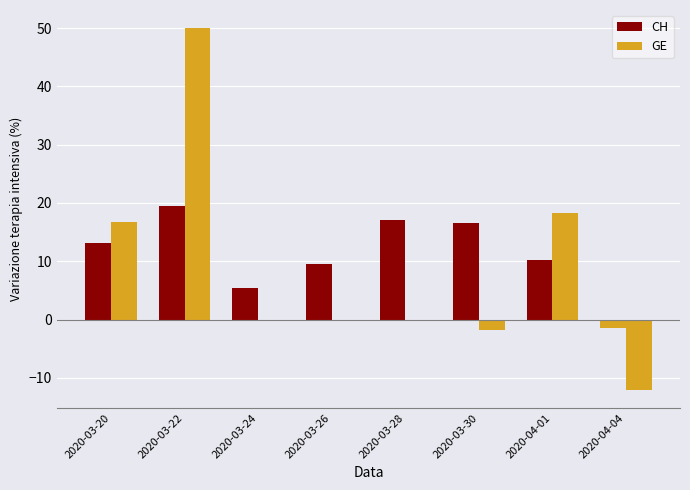

How many data points does each series have?

8